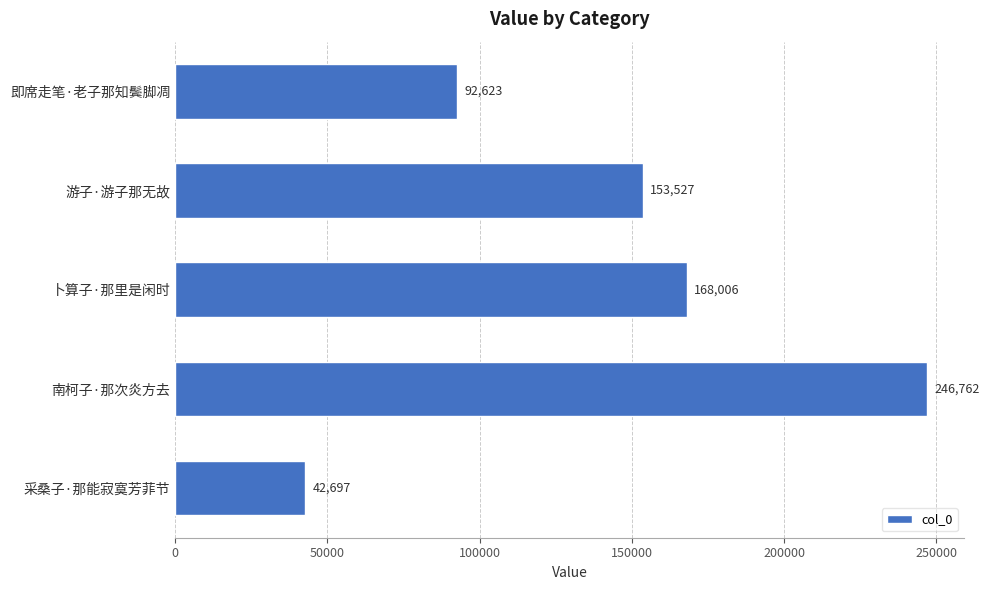

What is the label of the 3rd bar from the top?

卜算子·那里是闲时